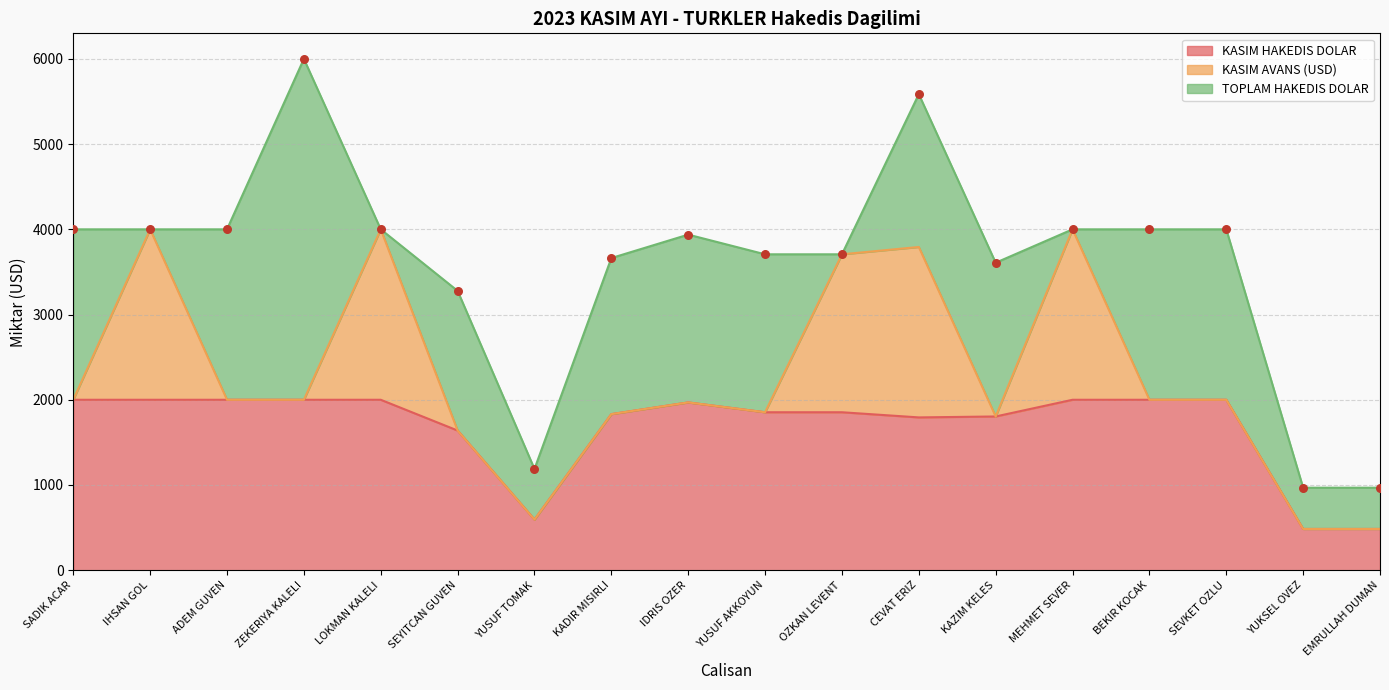

At which category is the sum across all series the highest?

ZEKERIYA KALELI